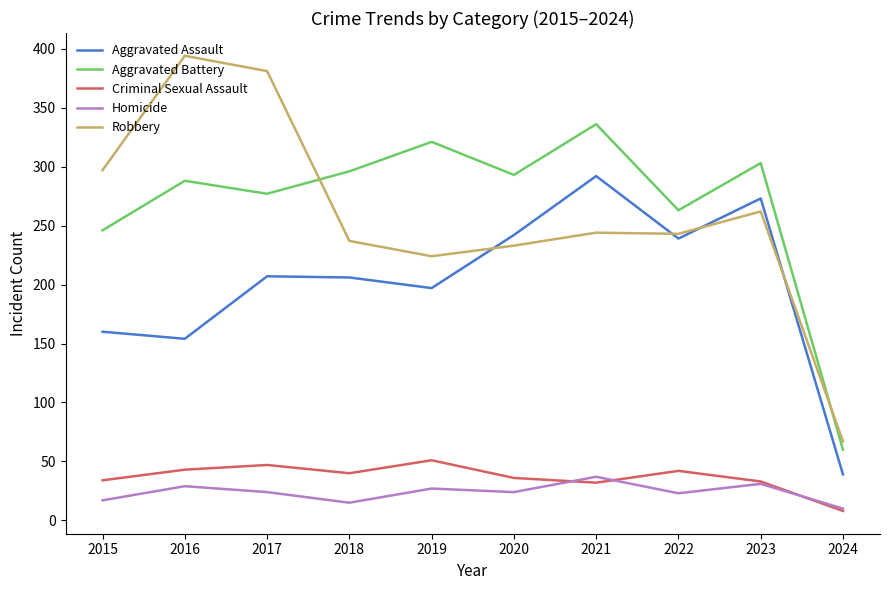

Is it true that Robbery equals 385 at 2018?

False